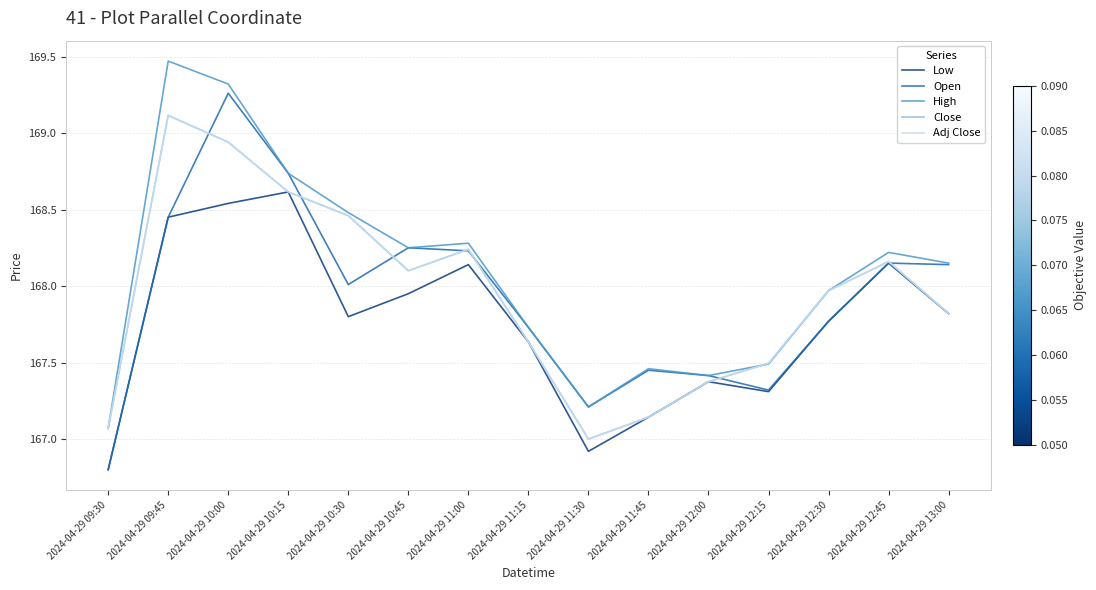

What position from the right is 2024-04-29 12:15?

4